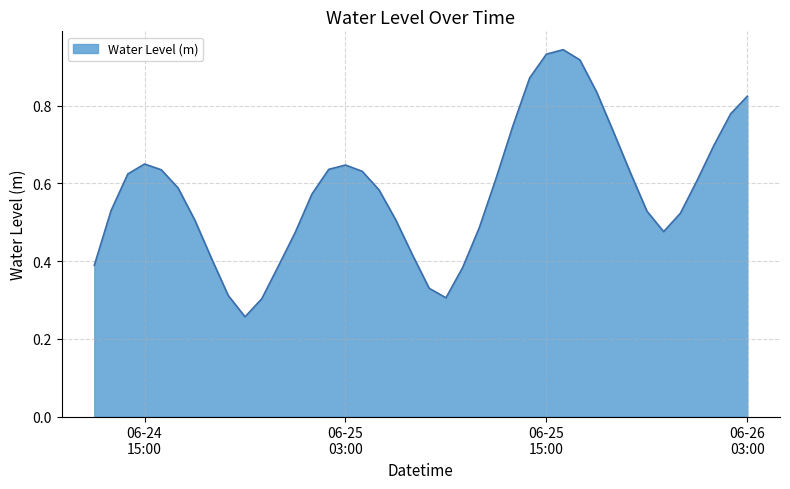

What is the smallest value displayed?

0.3